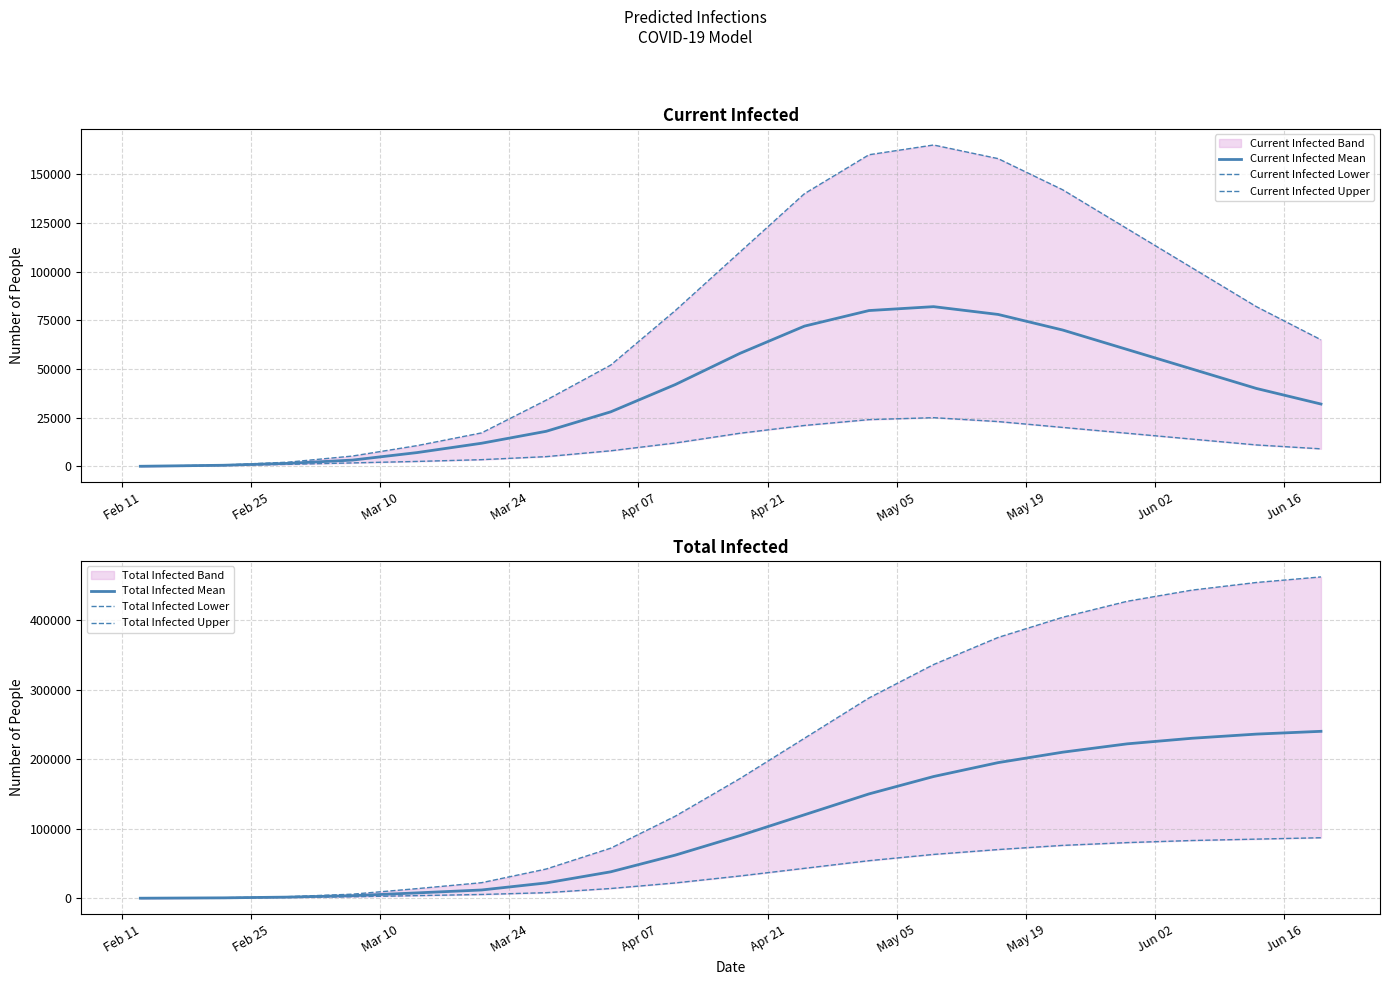

Between Apr 21 and Jun 16, which is larger?

Jun 16